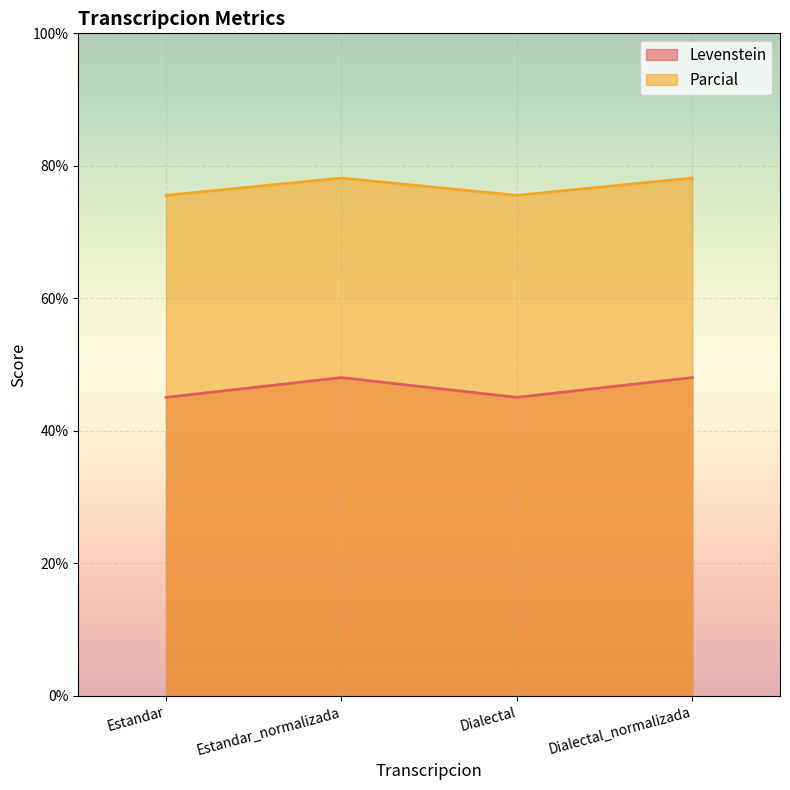

Is it true that Parcial equals 78.2 at Estandar_normalizada?

True